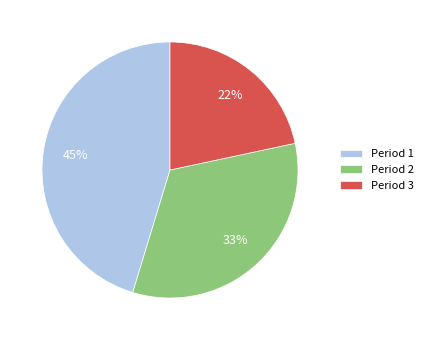

How many slices are in this pie chart?

3